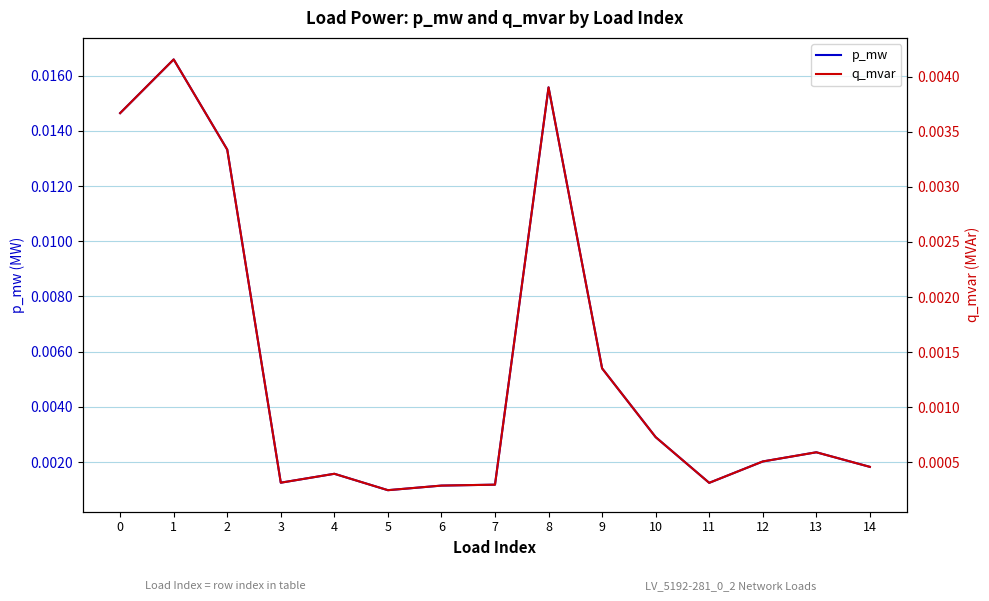

Which category has the highest value across all series?

1